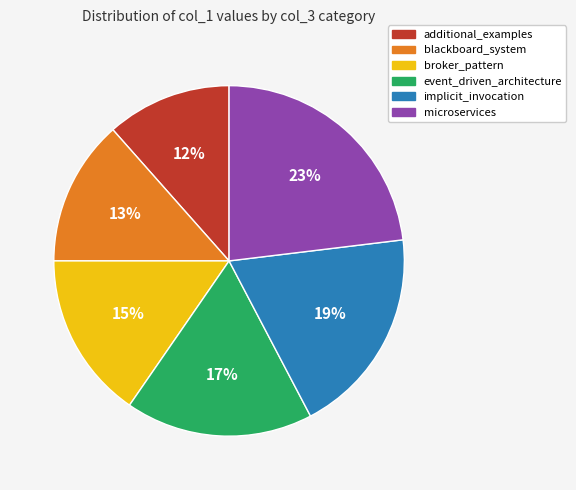

To the nearest percent, what percentage of the pie is microservices?

23%